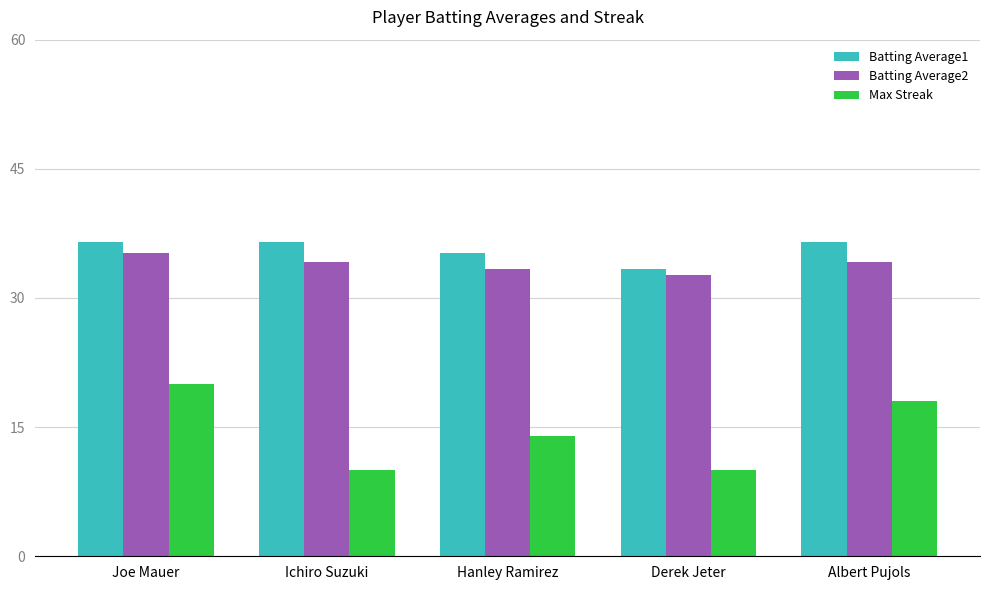

How many distinct data groups are displayed?

3